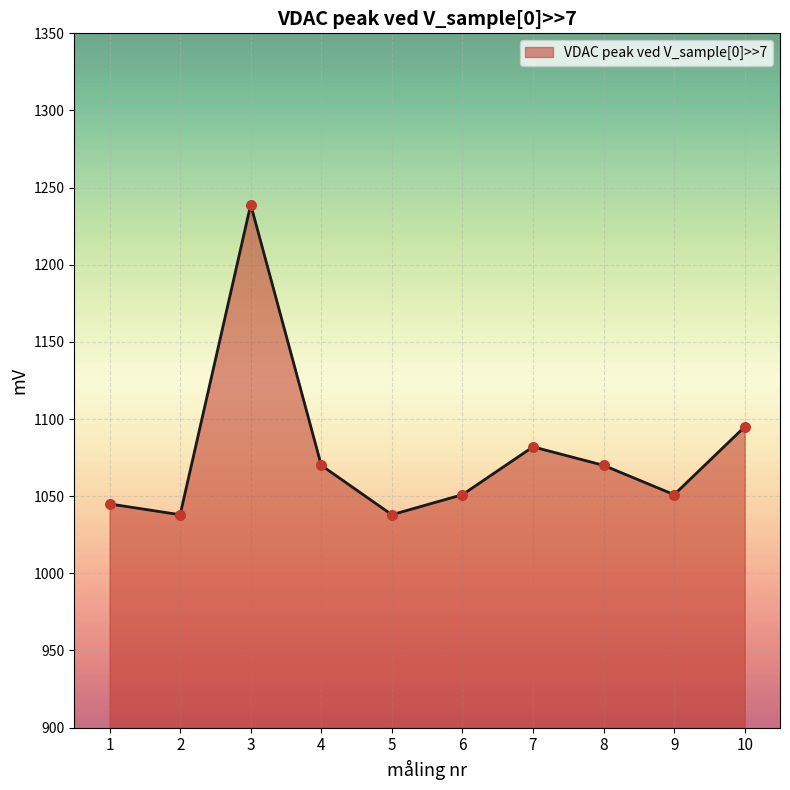

Which has a higher value, 4 or 7?

7